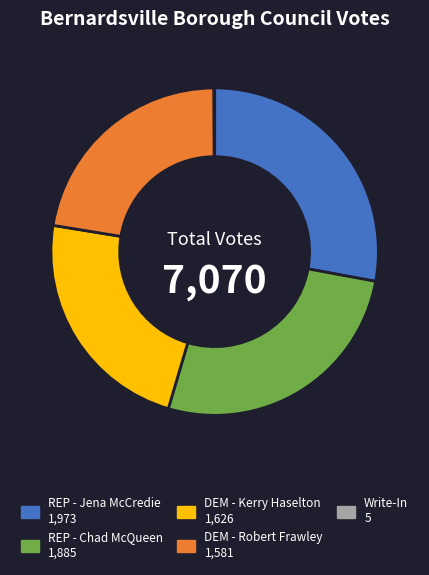

Combined, do REP - Chad McQueen and DEM - Robert Frawley account for over 50%?

No